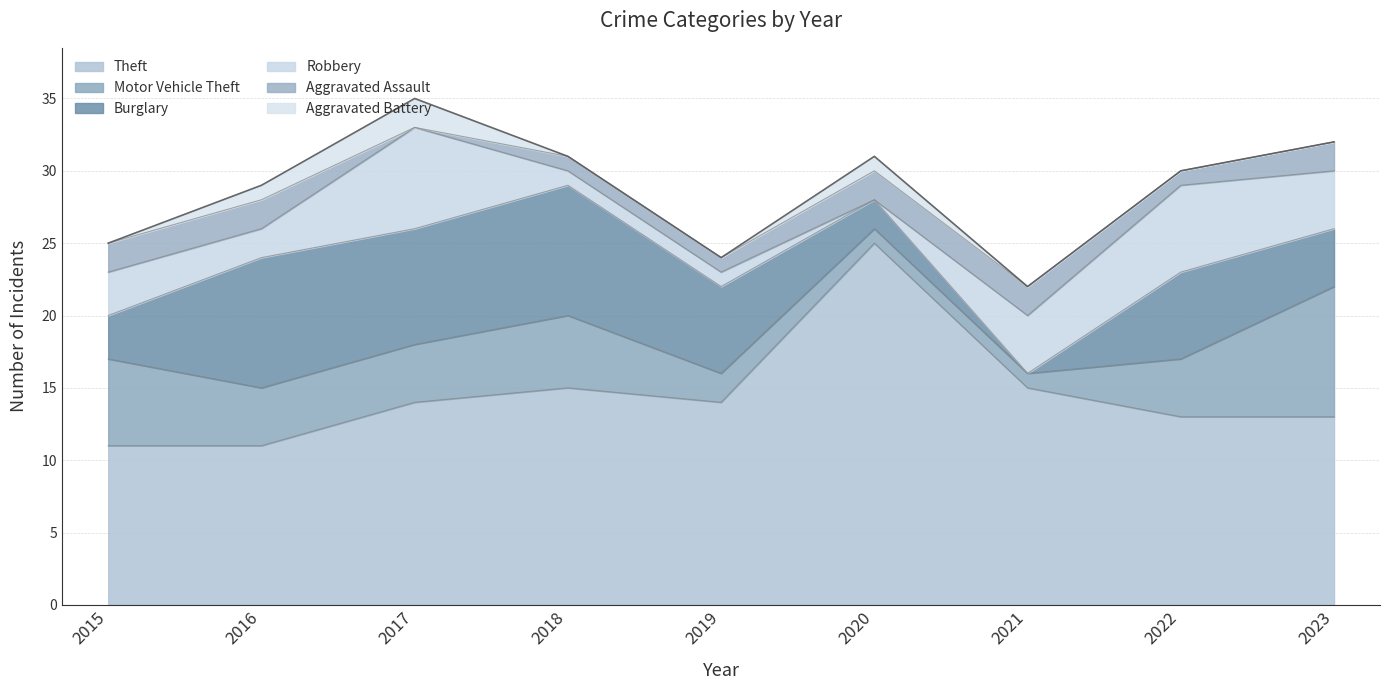

The Robbery series shows 1 at 2019. True or false?

True